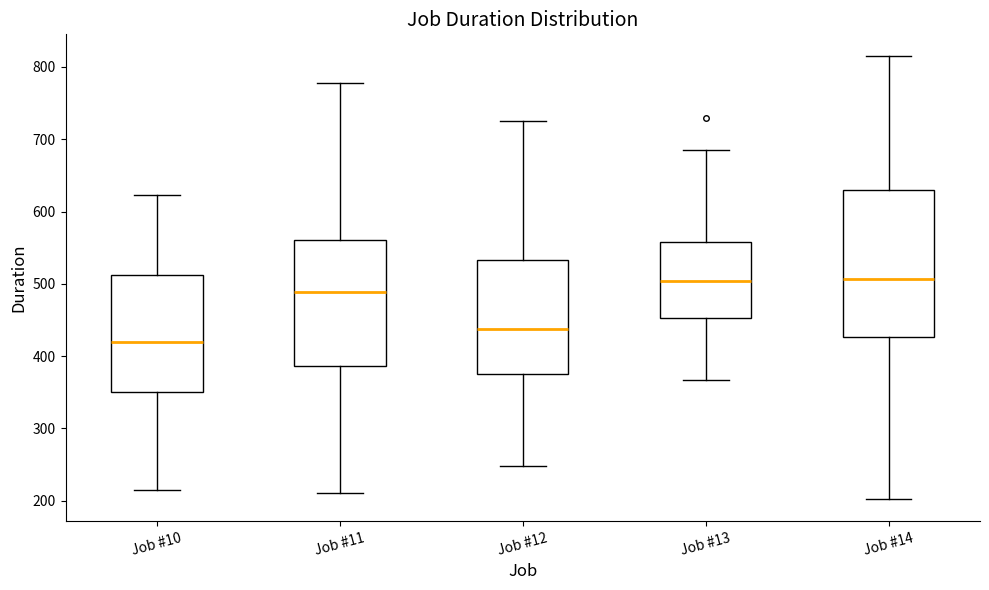

Which box has the lowest median line?

Job #10